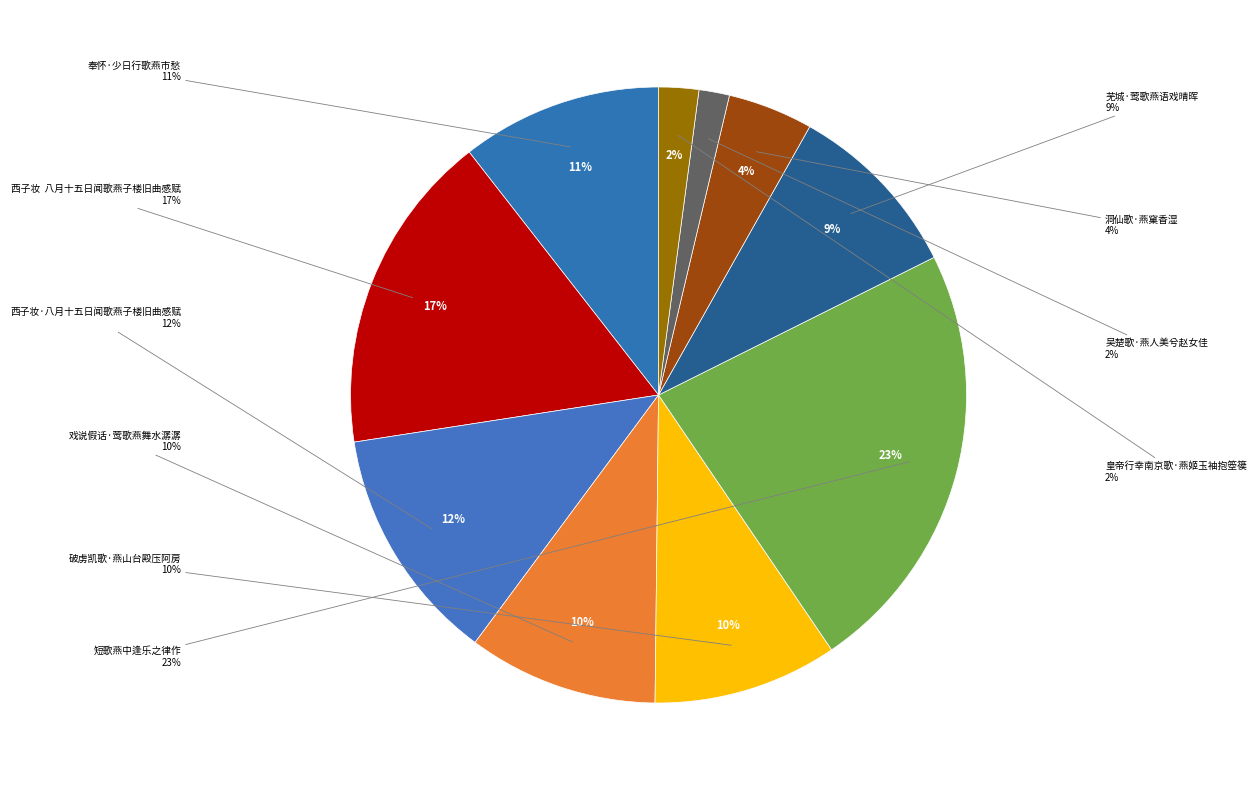

What percentage is NOT represented by 西子妆  八月十五日闻歌燕子楼旧曲感赋?

83.1%